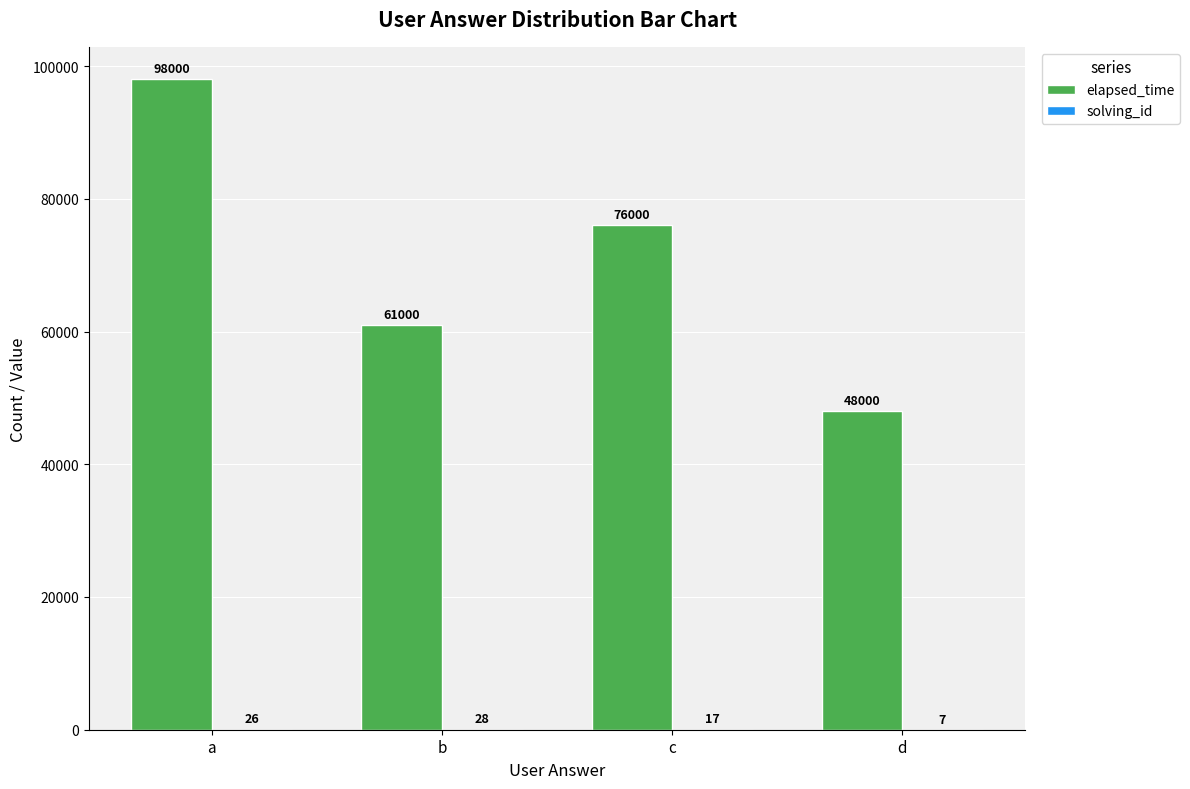

True or false: elapsed_time has a value of 48000 at d.

True